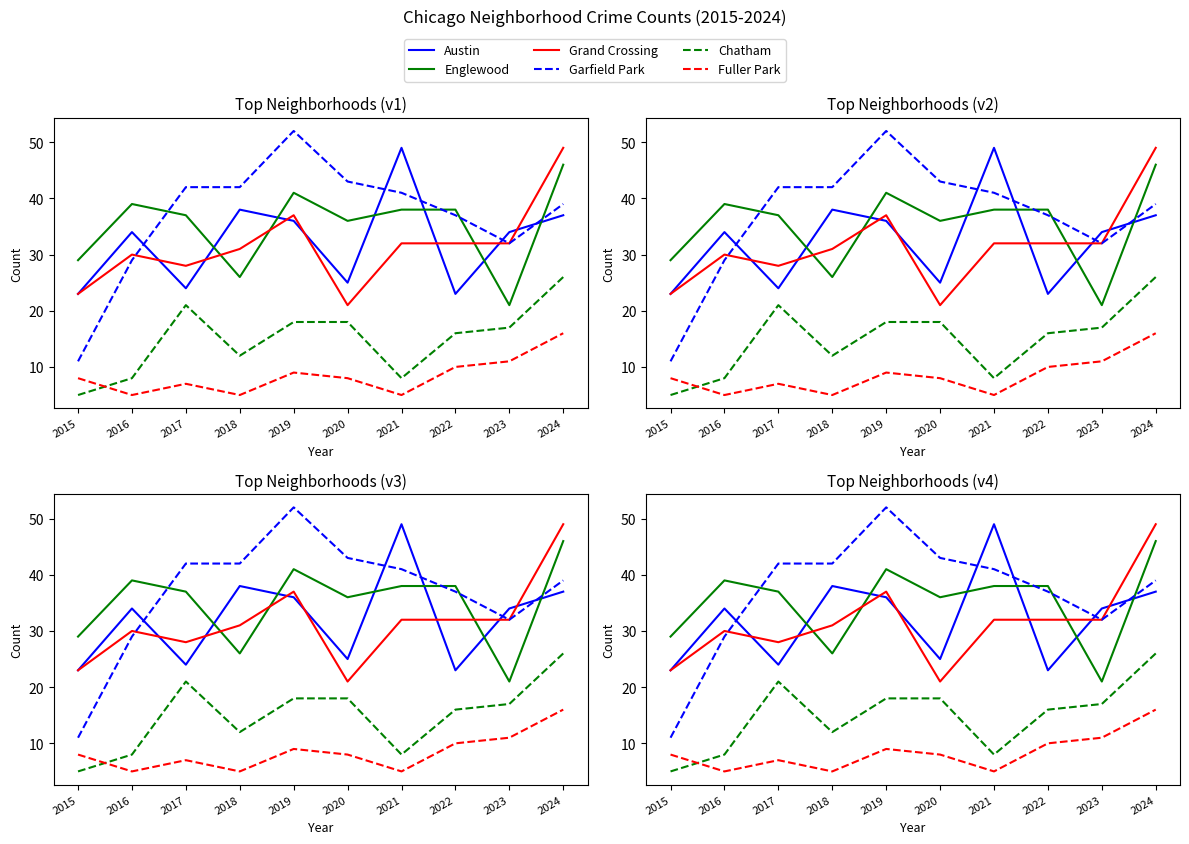

The Austin series shows 87 at 2021. True or false?

False